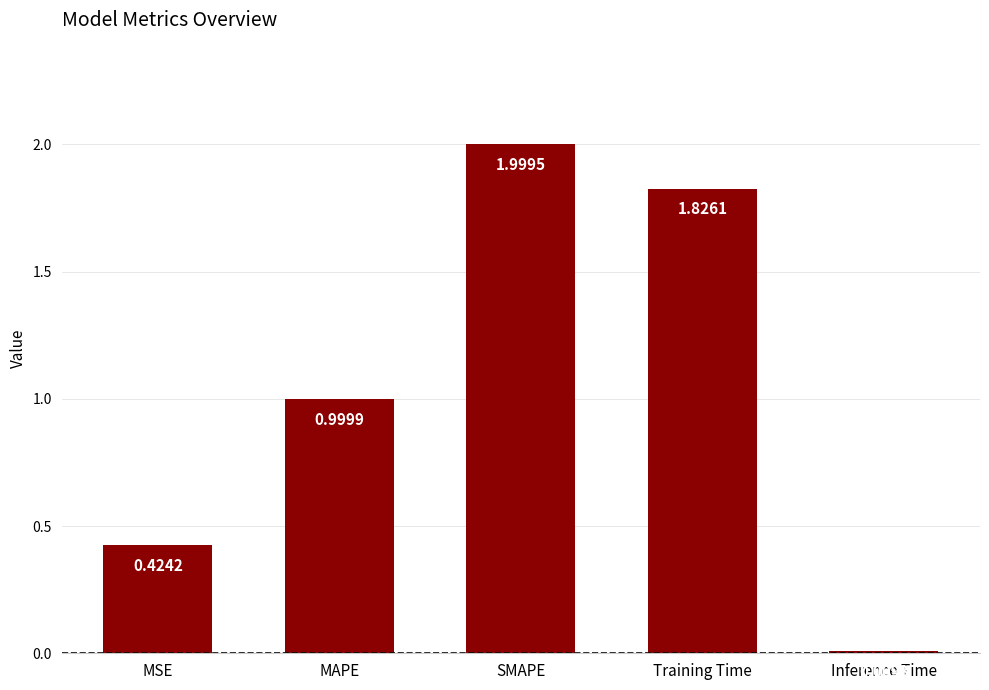

Is it true that the value at MAPE is 1.0?

True